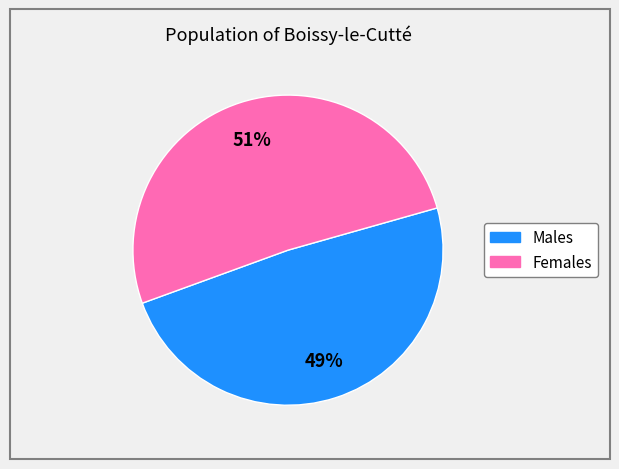

To the nearest percent, what is the difference between the largest and smallest slice percentages?

2%